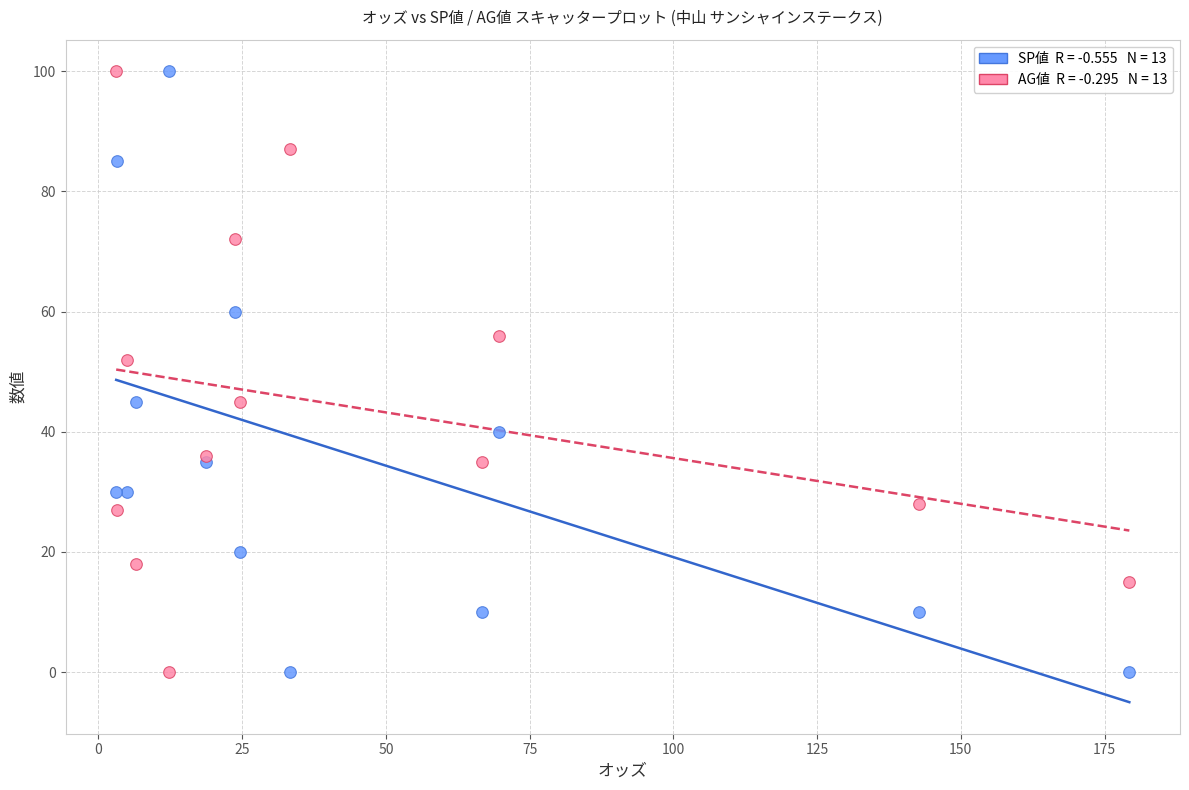

Across all series, what Y value is closest to 50?

52